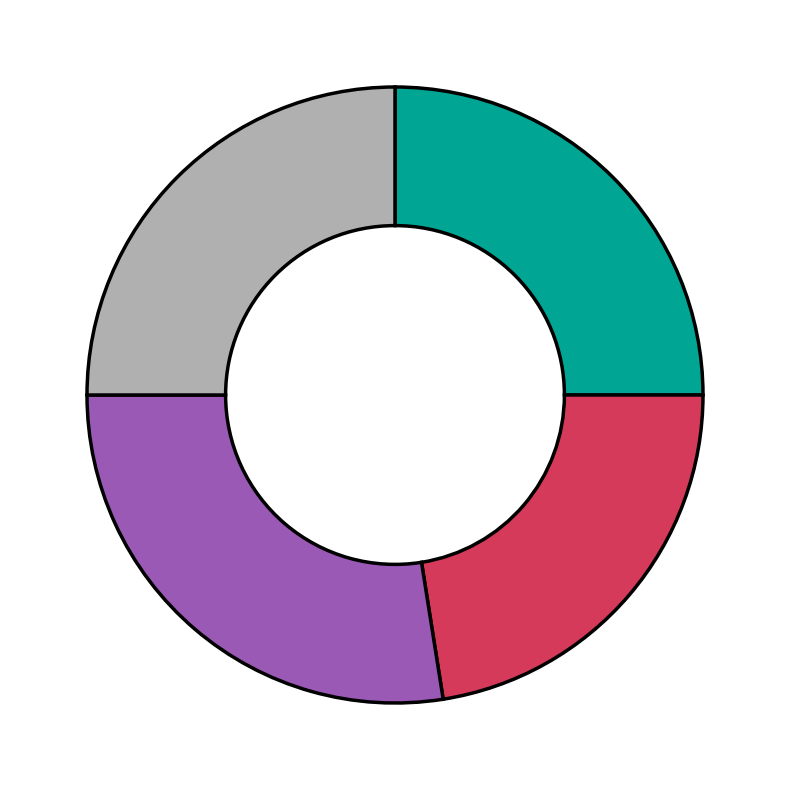

How many segments does this pie chart have?

4